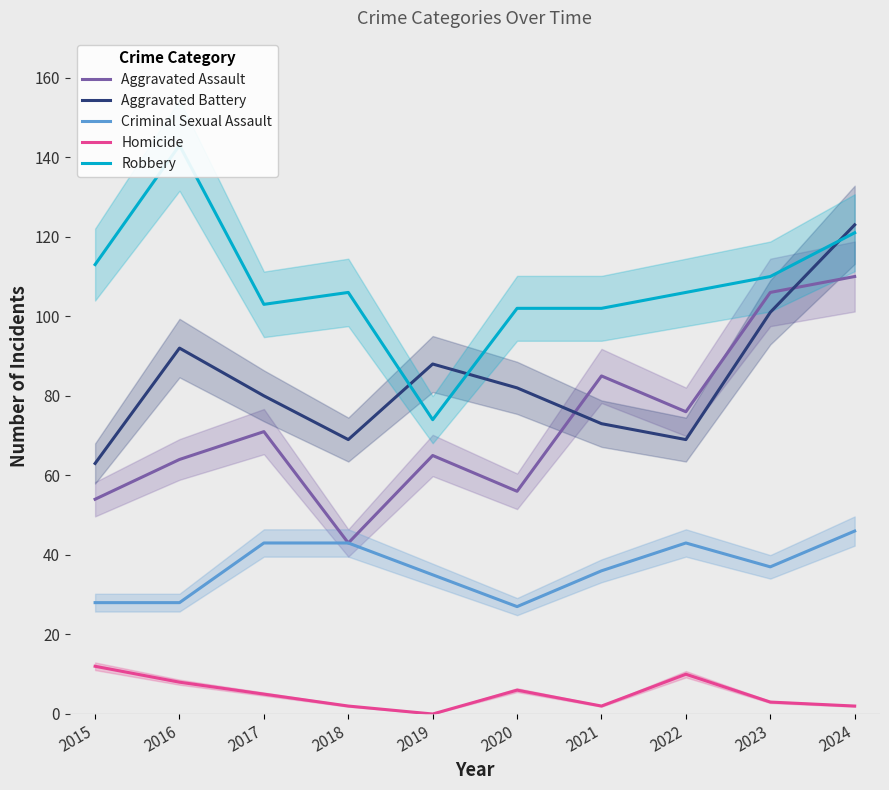

Reading left to right, extract all data points from this chart.

Aggravated Assault: 54	64	71	43	65	56	85	76	106	110
Aggravated Battery: 63	92	80	69	88	82	73	69	101	123
Criminal Sexual Assault: 28	28	43	43	35	27	36	43	37	46
Homicide: 12	8	5	2	0	6	2	10	3	2
Robbery: 113	143	103	106	74	102	102	106	110	121